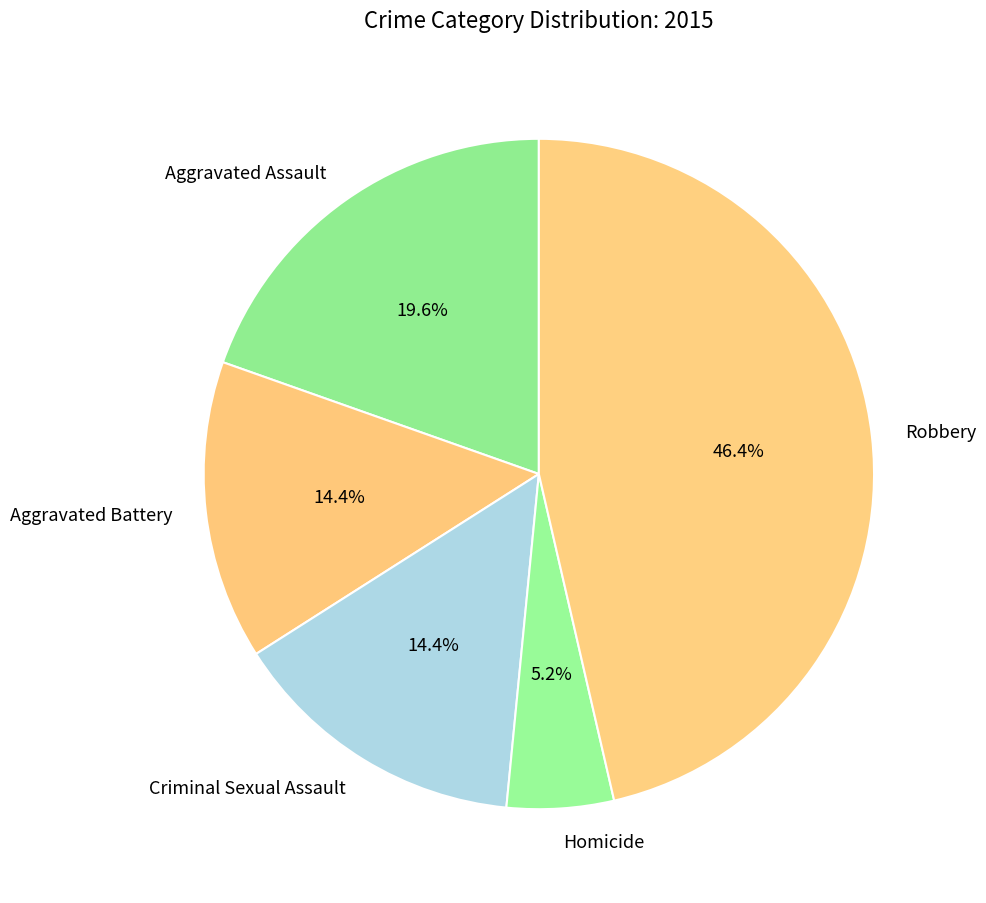

What percentage is the Homicide slice, to the nearest percent?

5%